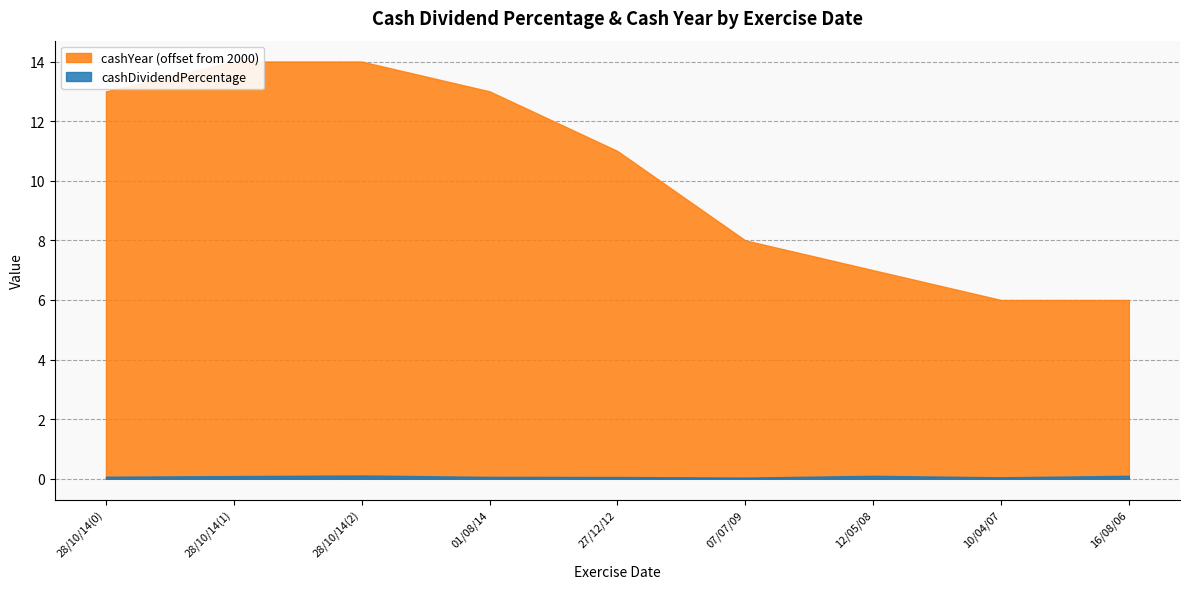

True or false: cashYear and cashDividendPercentage intersect in this chart.

False